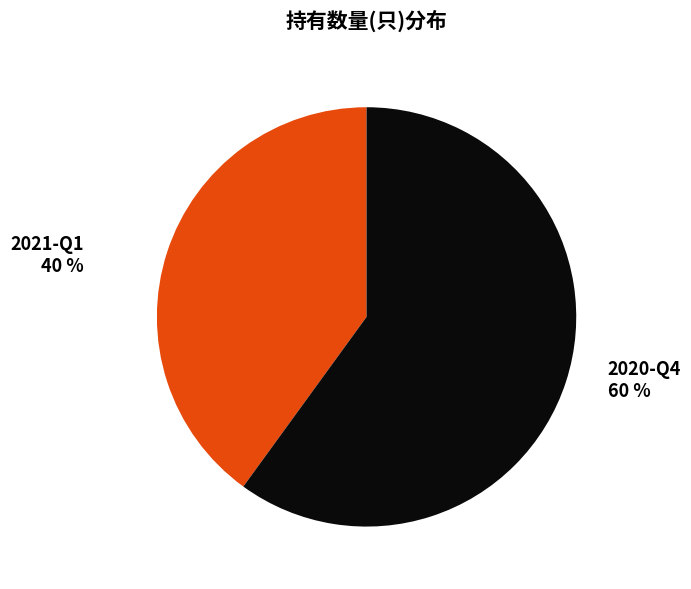

How many segments does this pie chart have?

2